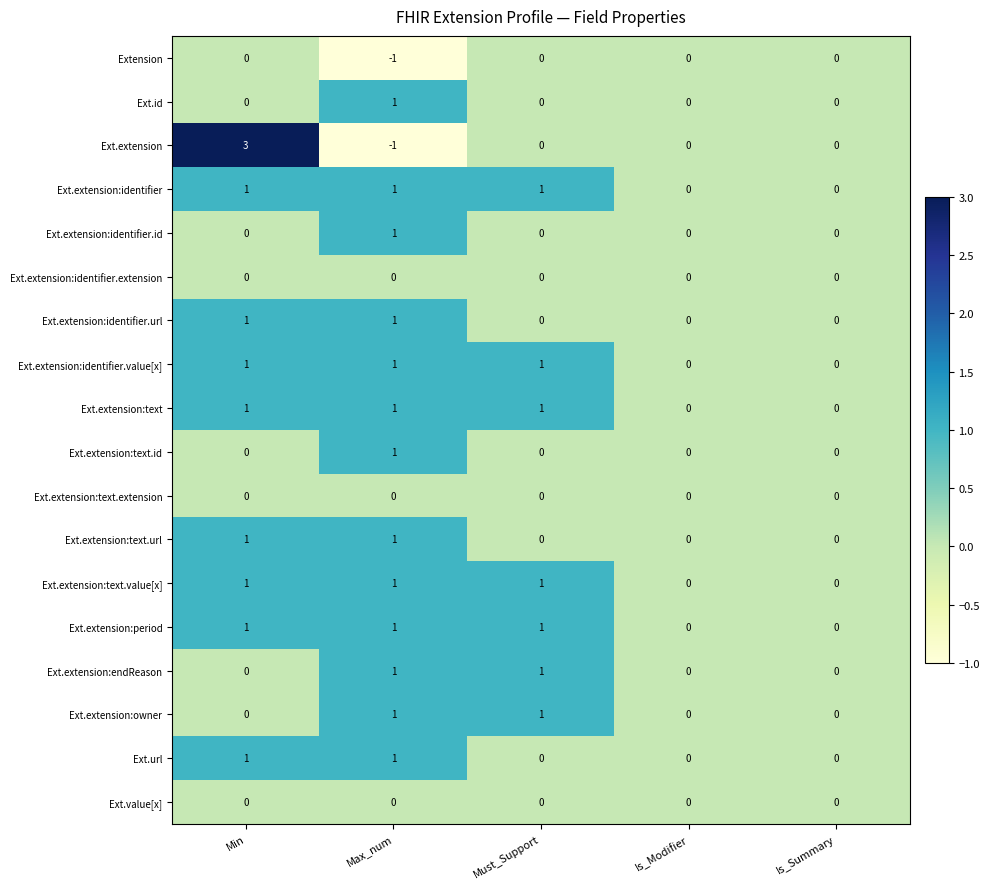

Is the value of Ext.id at Max_num greater than the value of Ext.extension:text.extension at Is_Summary?

Yes